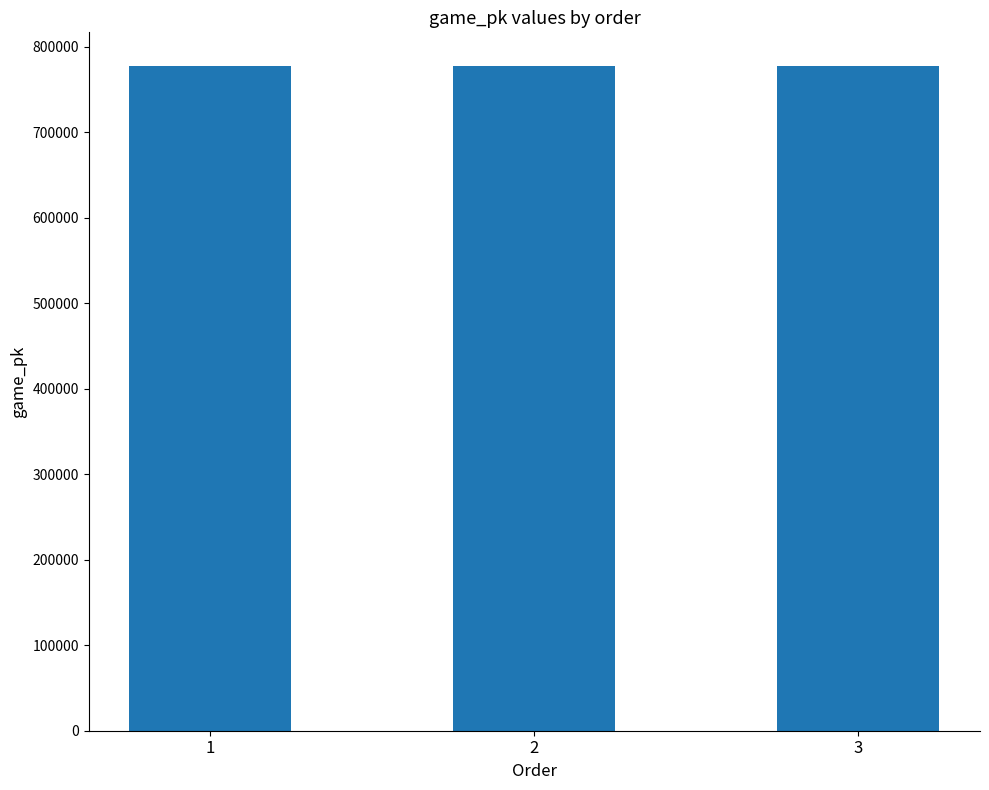

What is the greatest value displayed?

777976